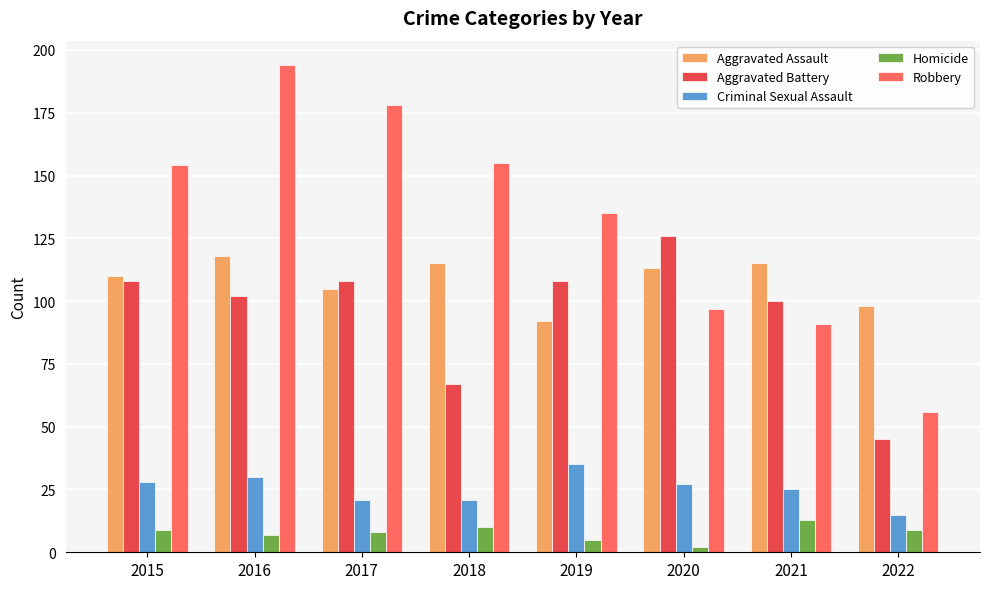

How many bars are there in each group?

5